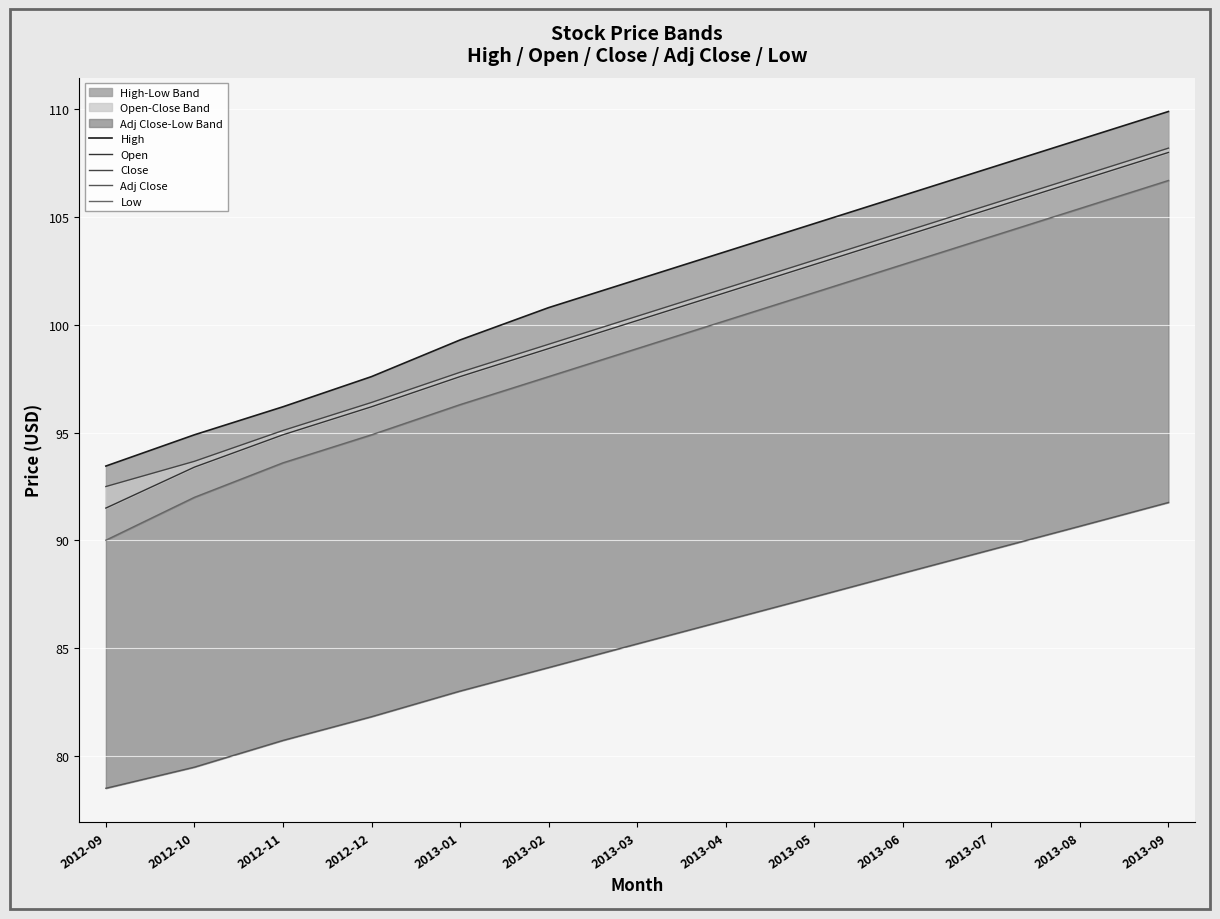

What is the approximate value of High at 2012-09?

93.5